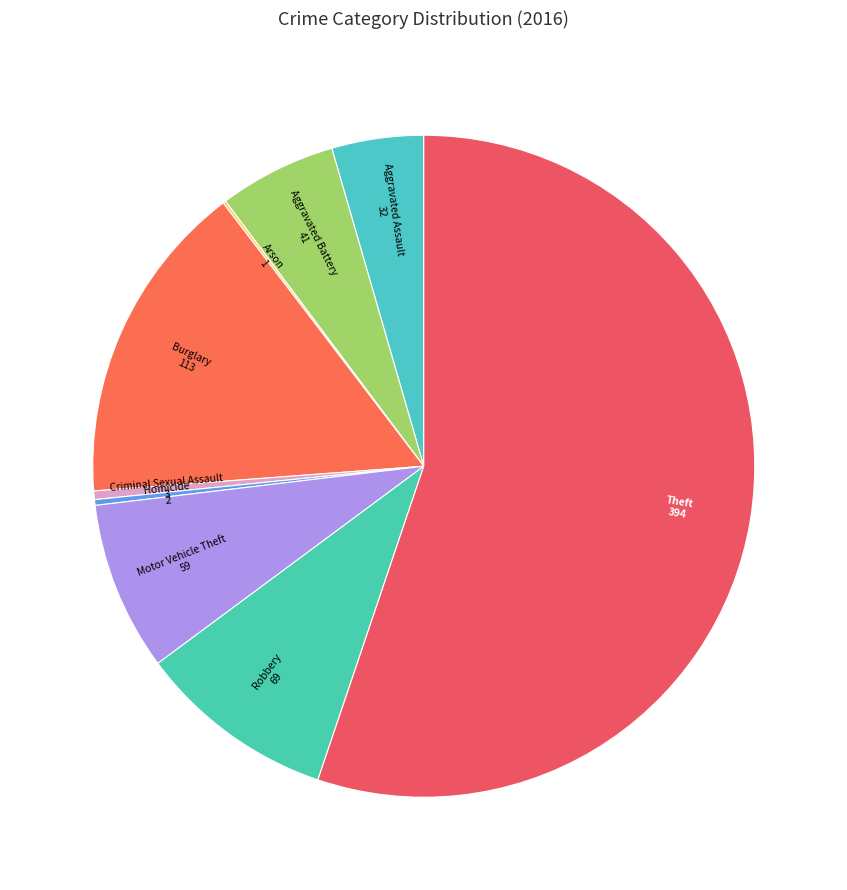

Which slice is the largest?

Theft